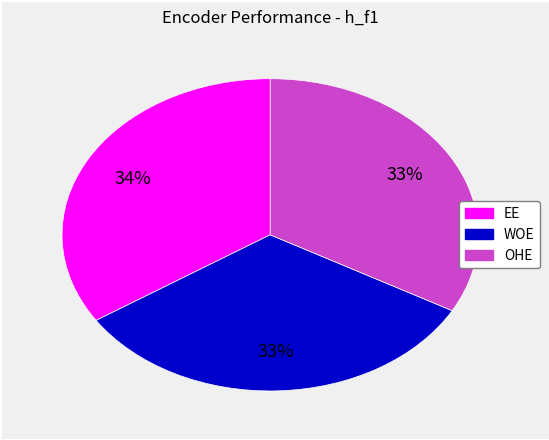

How many slices are in this pie chart?

3